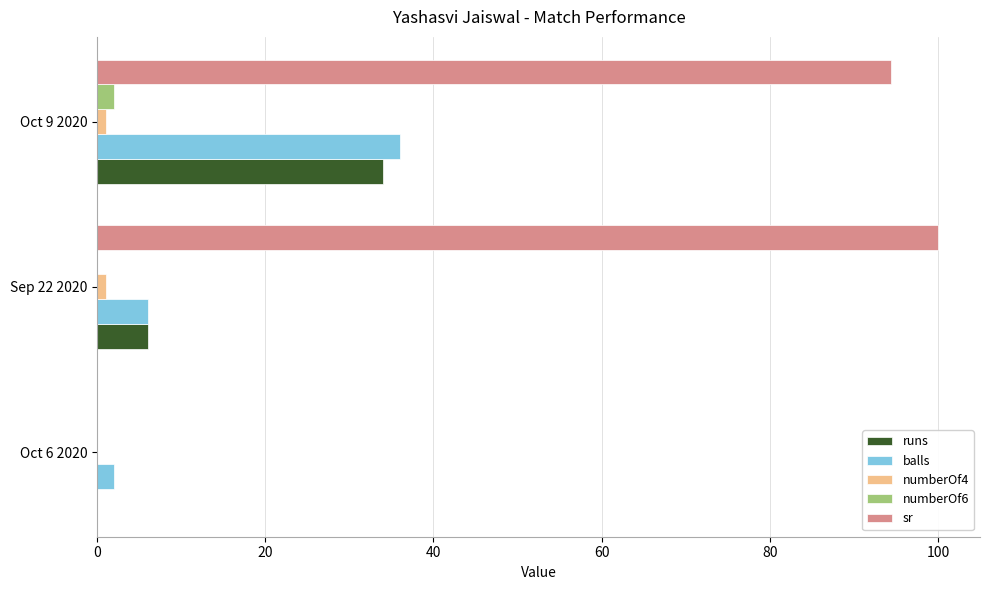

Which series has the largest range (max minus min)?

sr